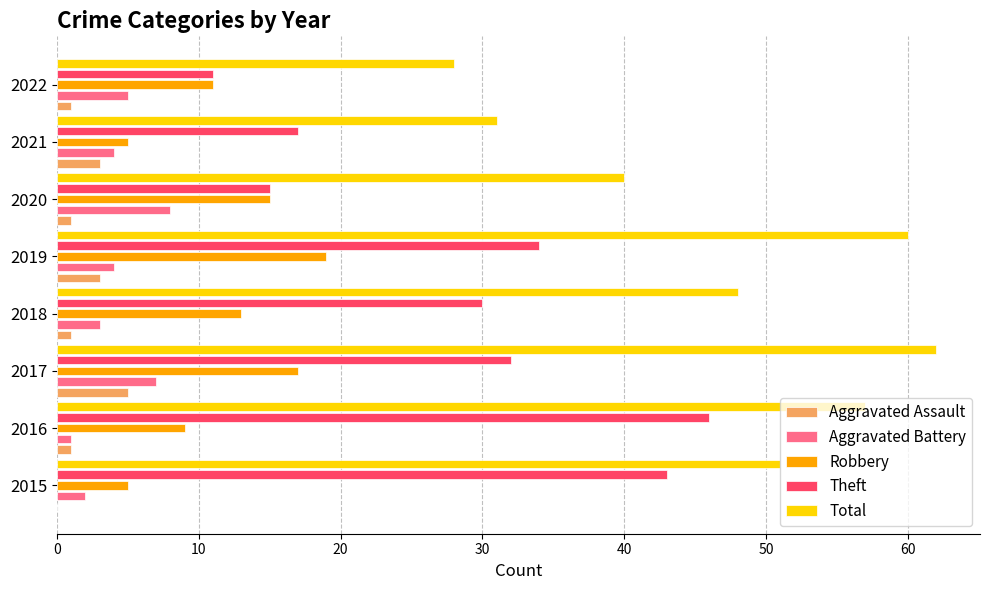

What is the highest value of the Theft series?

46